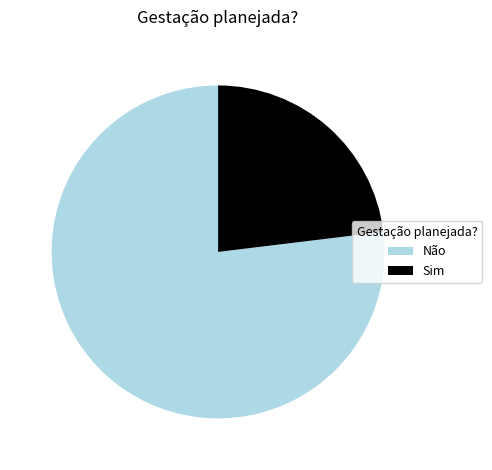

Rank the categories by value from lowest to highest.

Sim, Não